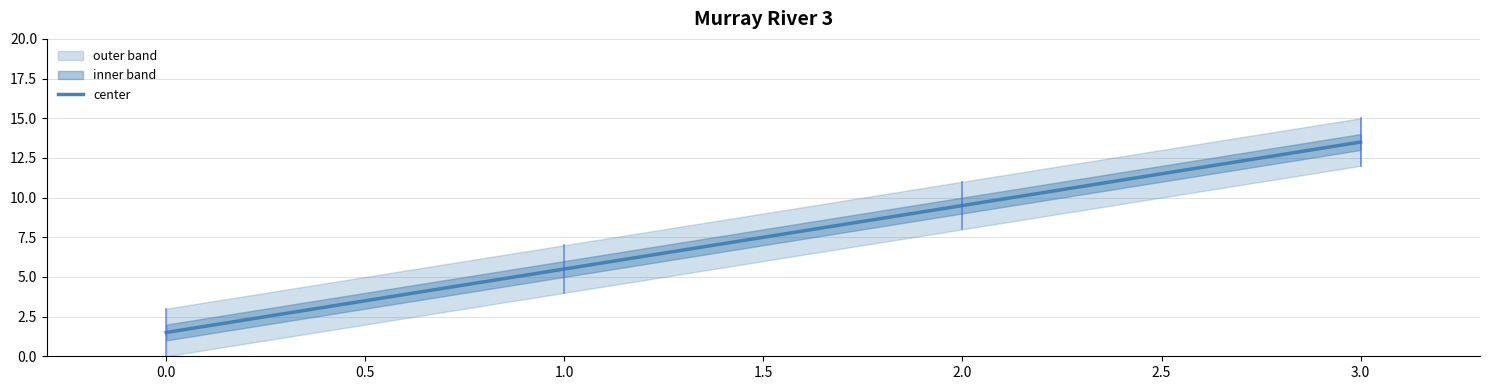

List the labels in order of center value, largest first.

3.0, 2.0, 1.0, 0.0